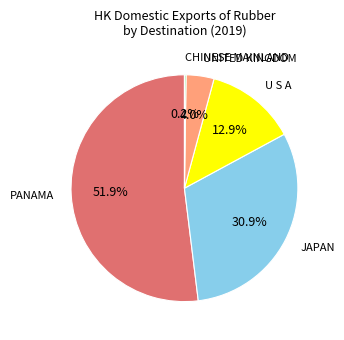

Is there a majority slice in this chart?

Yes